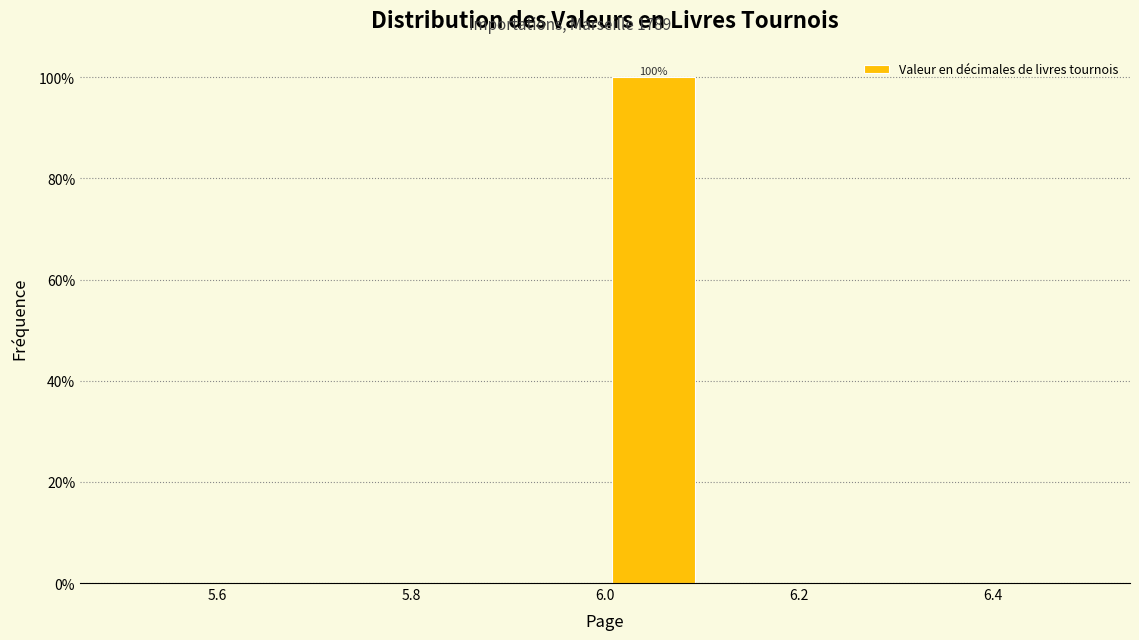

Over which range of the x-axis is the bar tallest?

6.0 to 6.1